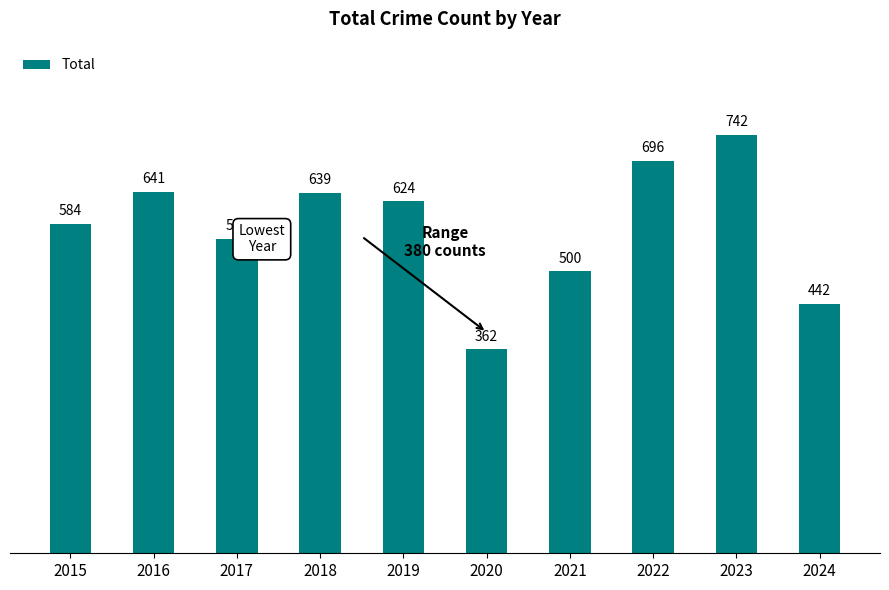

What is the change in value from 2018 to 2021?

-139